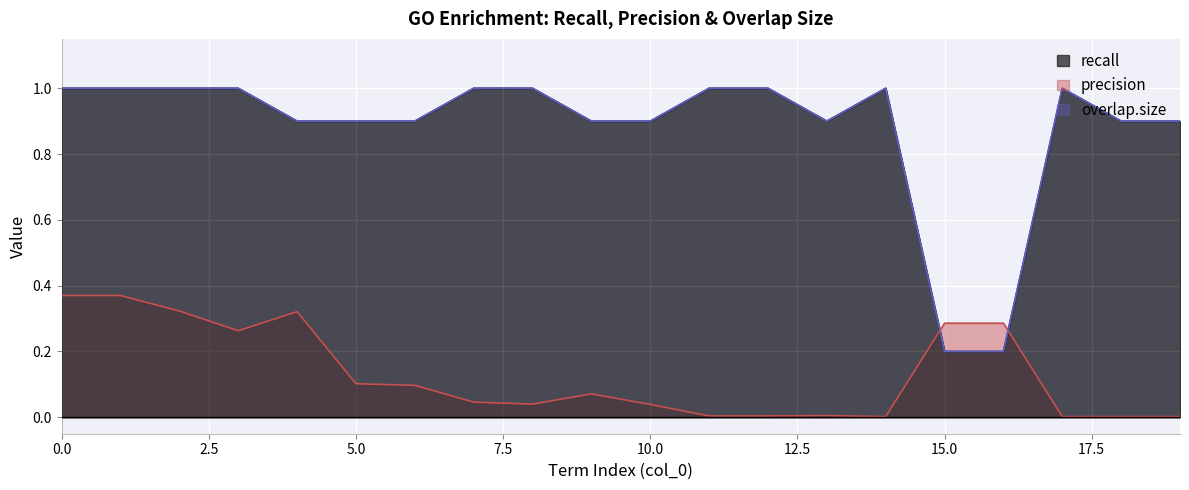

The value of precision at 13 is 0.0. True or false?

True